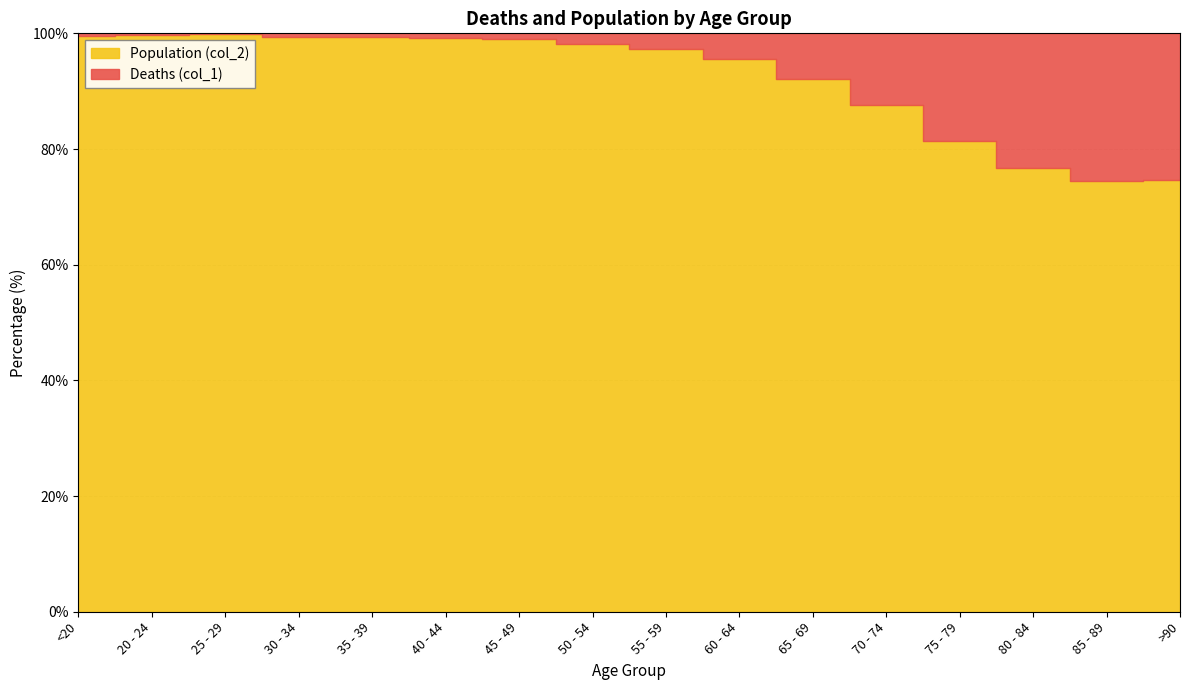

What is the difference between the Population (col_2) values at 80 - 84 and 25 - 29?

8726